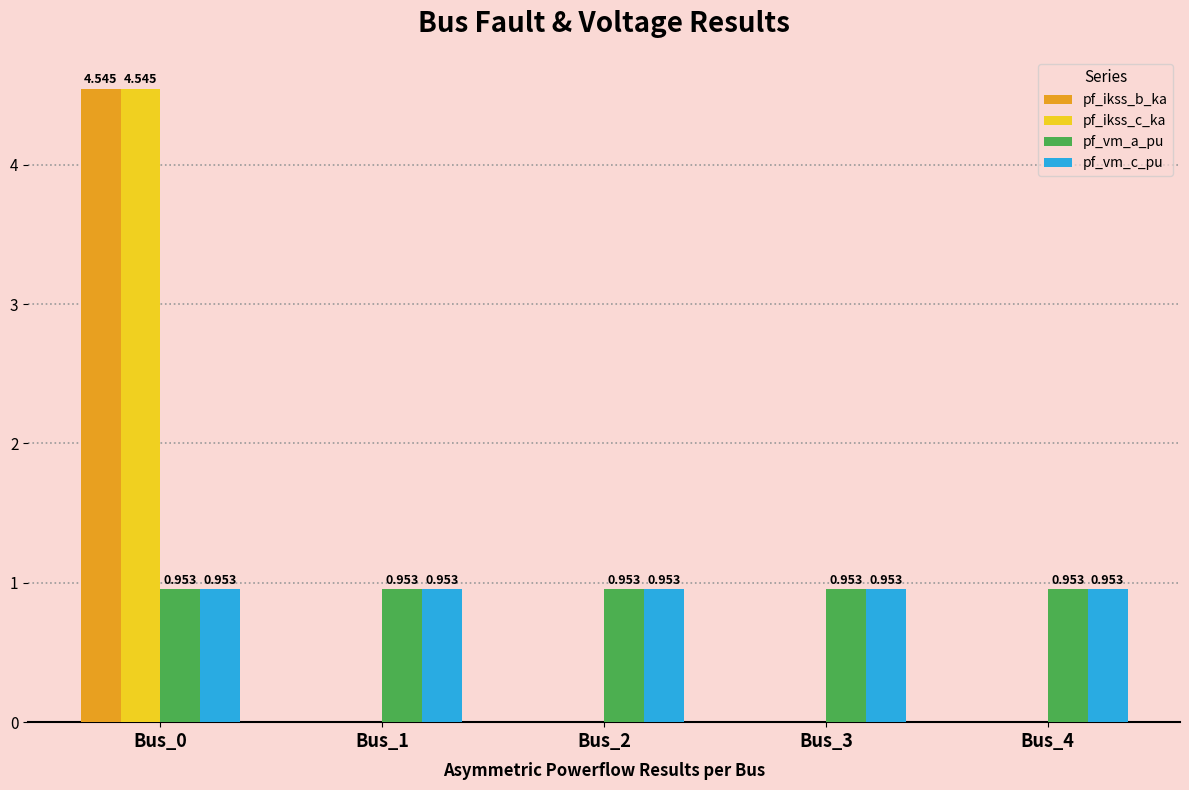

Count the pf_vm_a_pu values in the range 0 to 1.

5